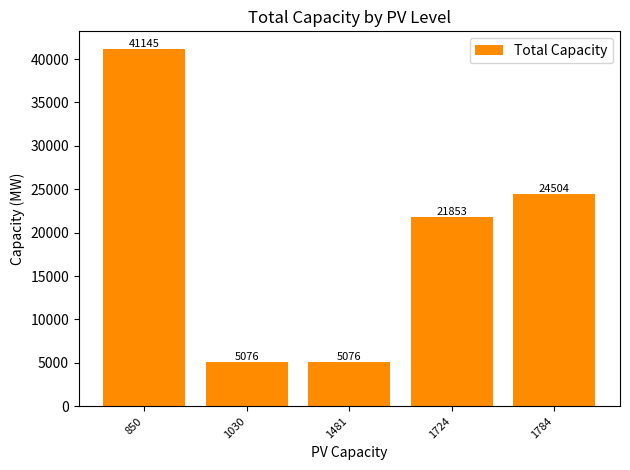

Reading right to left, extract all data points from this chart.

1784=24504	1724=21853	1481=5076	1030=5076	850=41145